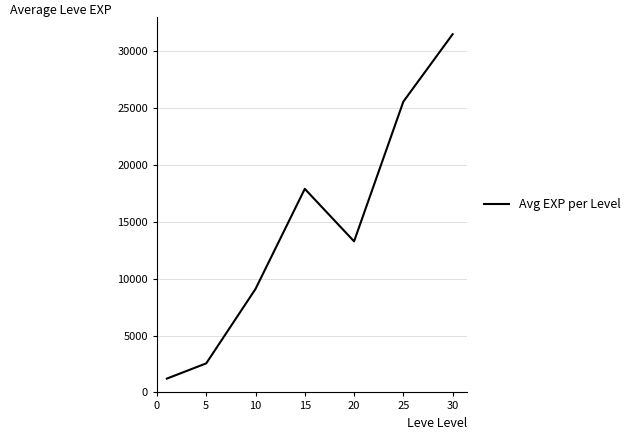

How many interior local peaks (higher than both neighbors) does the data have?

1